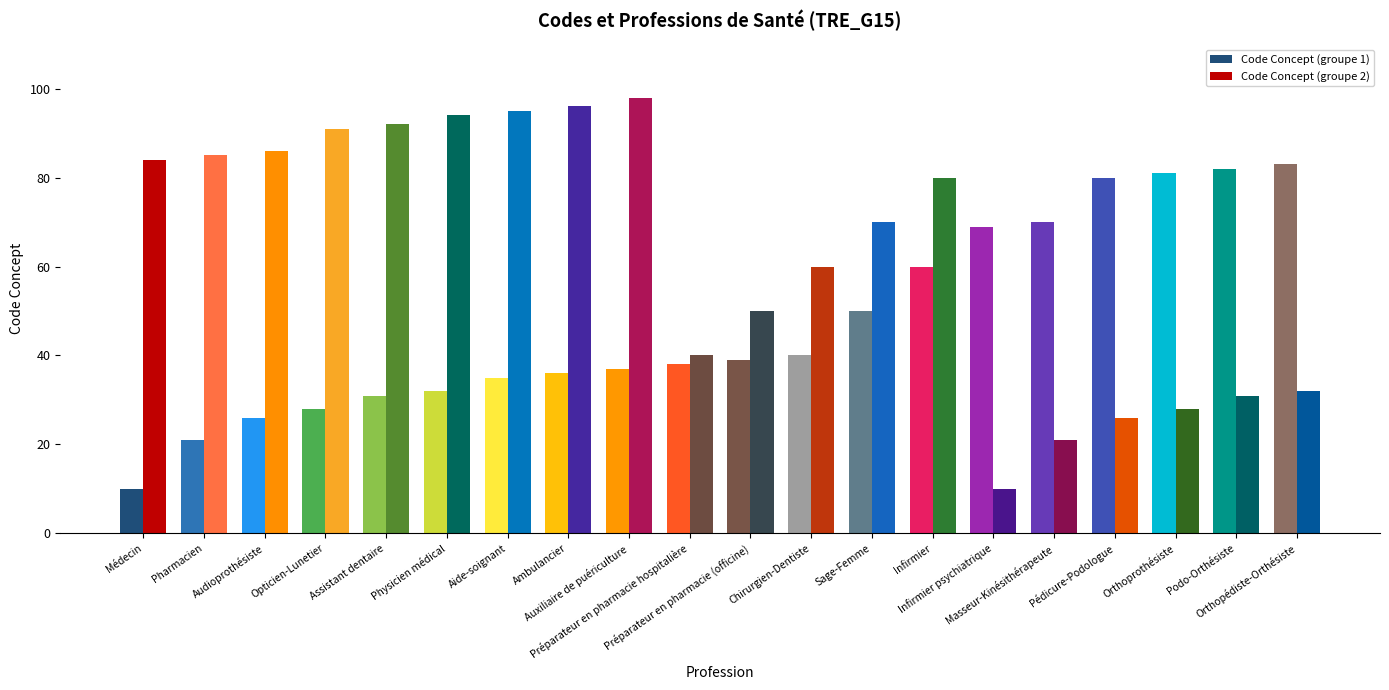

List the series in order of their overall mean, highest first.

Code Concept (groupe 2), Code Concept (groupe 1)